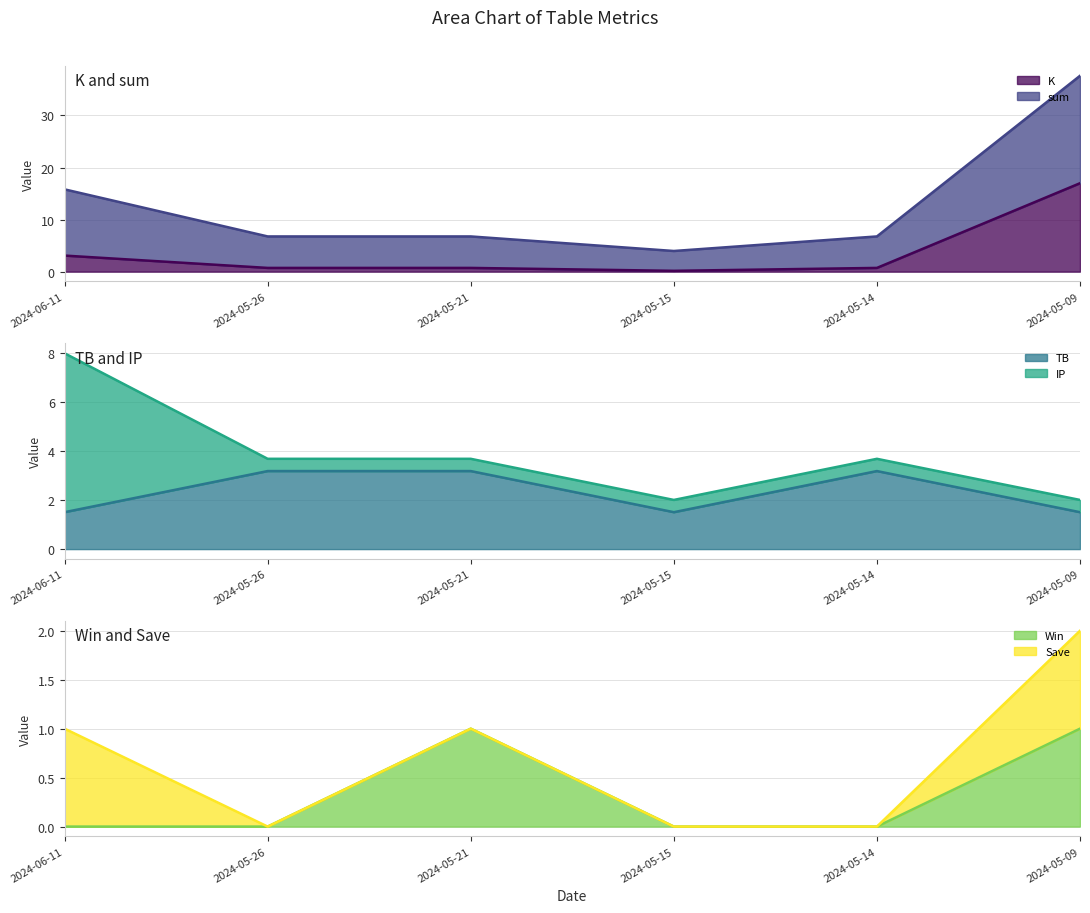

What position from the right is 2024-05-21?

4